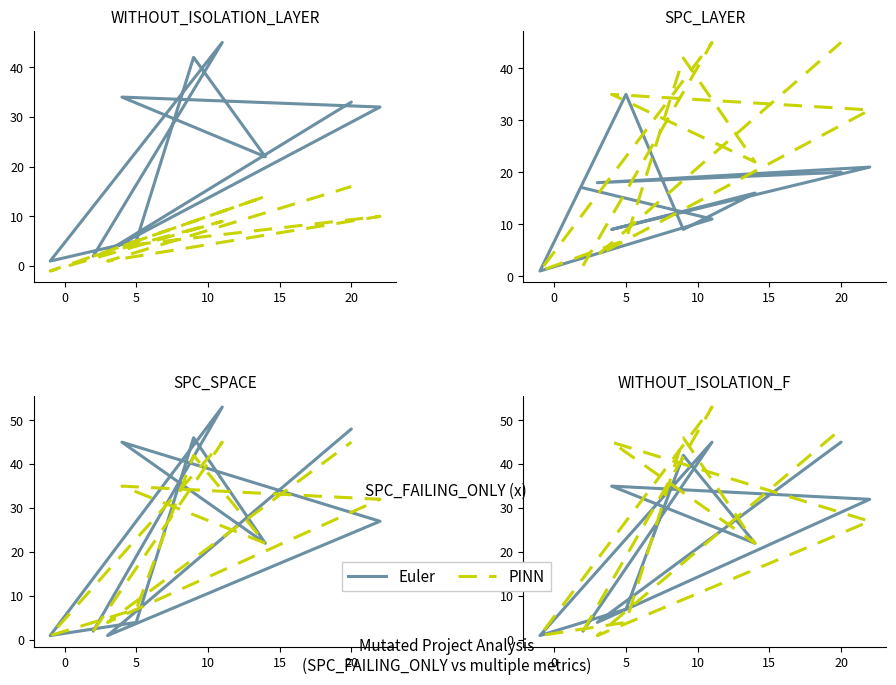

Where do Euler and PINN first cross each other?

10 and 15